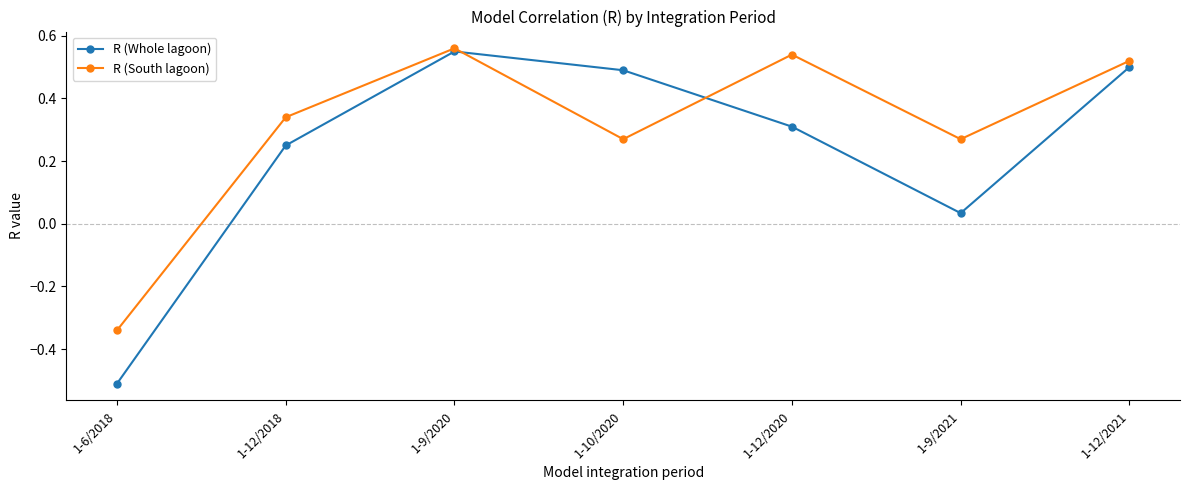

Is this an area chart (filled region under the line)?

No